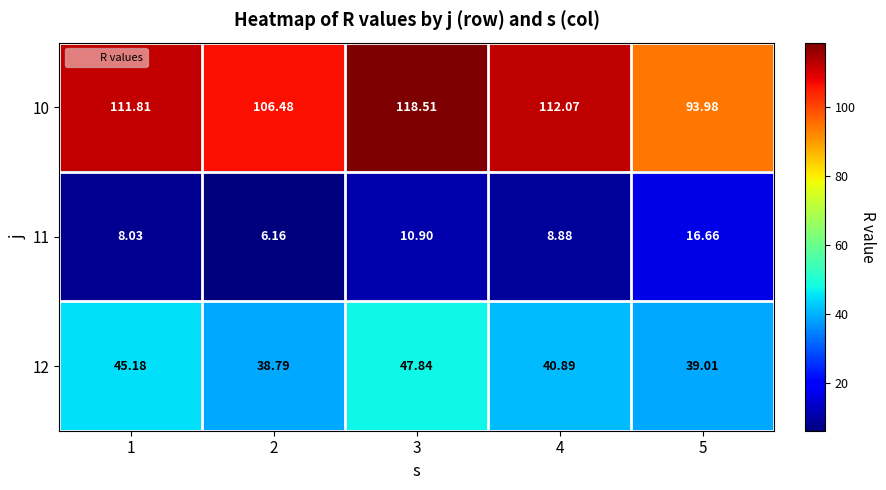

At which category is the sum across all series the highest?

3